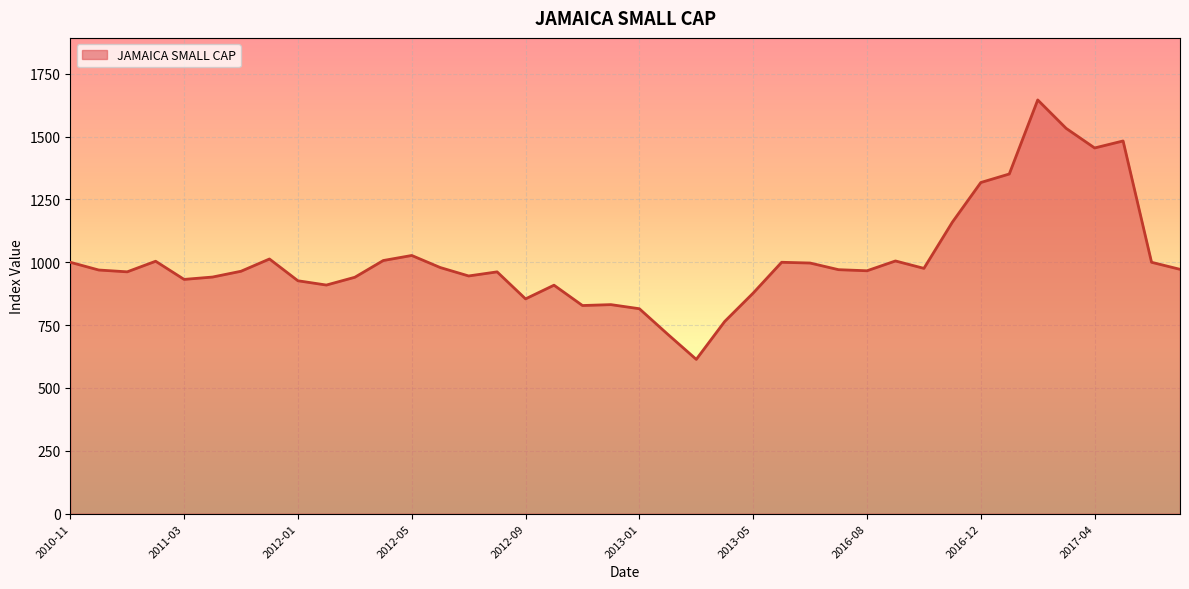

What is the smallest value displayed?

613.8